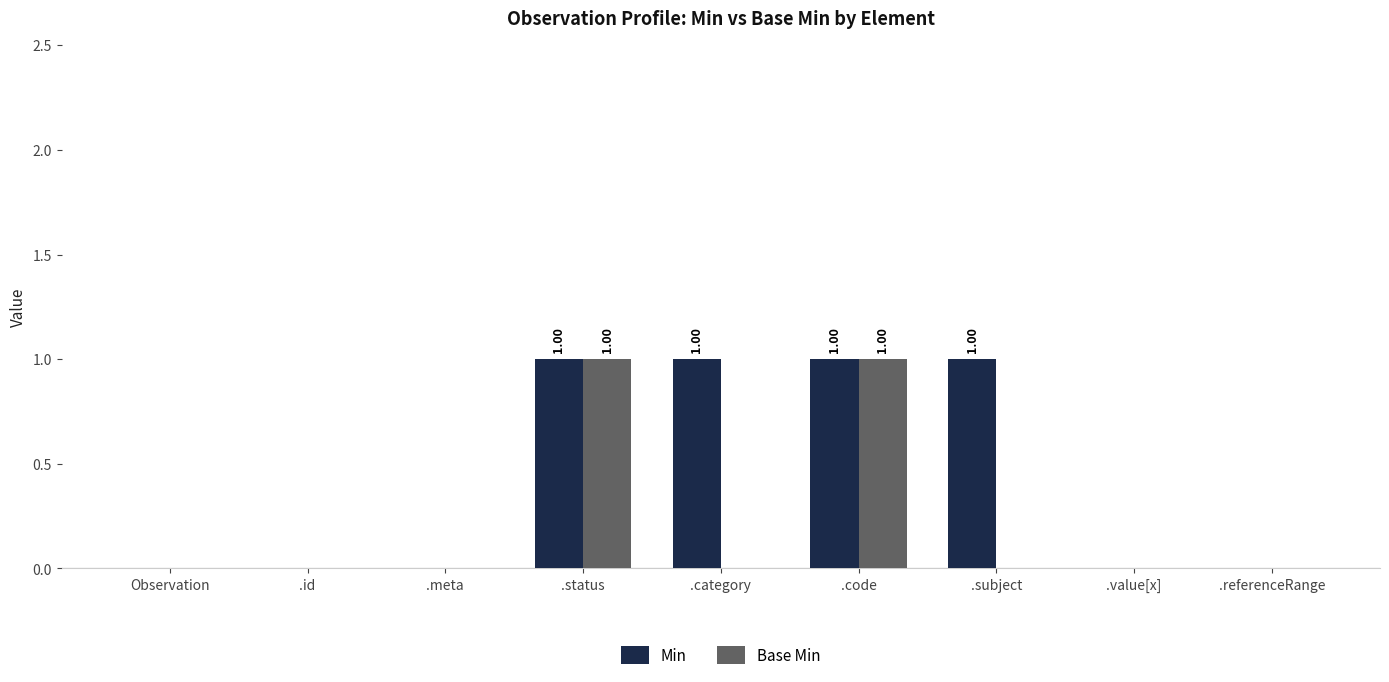

Is the value of Min at .status greater than the value of Base Min at .meta?

Yes